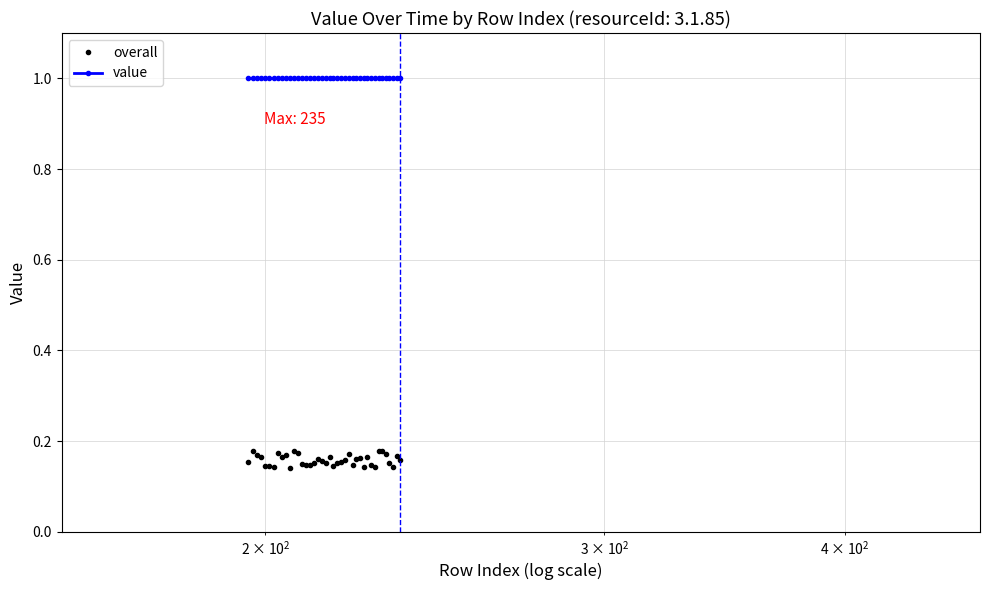

List the series in order of their overall mean, lowest first.

overall, value